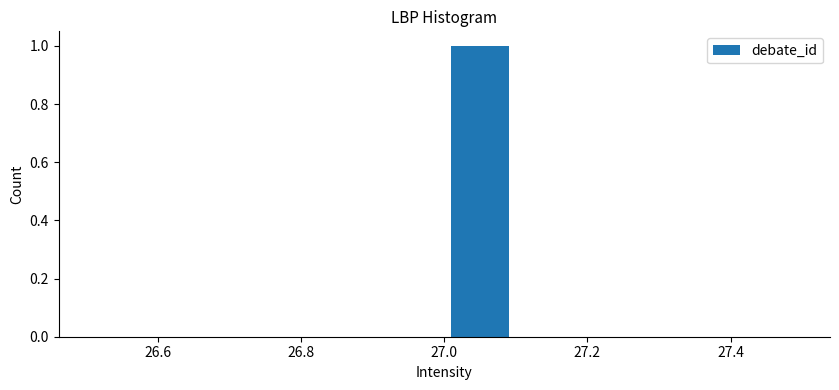

Reading left to right, list every bar in this chart as the range it spans on the x-axis followed by its height. The values are not printed on the chart, so give them approximately, as read against the axis.

26.5 to 26.6: 0
26.6 to 26.7: 0
26.7 to 26.8: 0
26.8 to 26.9: 0
26.9 to 27.0: 0
27.0 to 27.1: 1
27.1 to 27.2: 0
27.2 to 27.3: 0
27.3 to 27.4: 0
27.4 to 27.5: 0